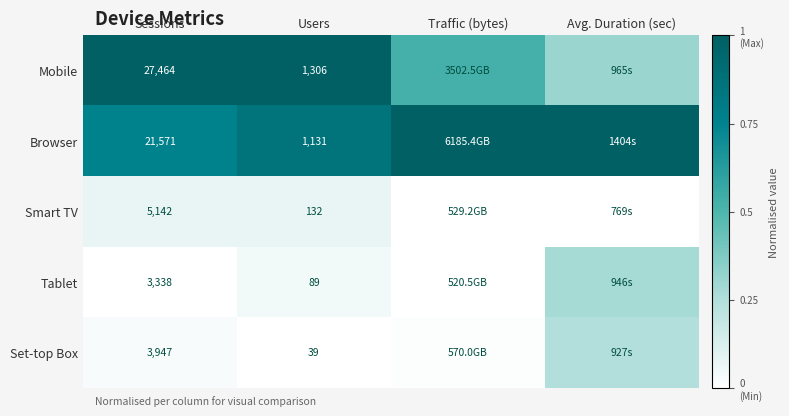

At Users, list the series in order from largest to smallest.

Mobile, Browser, Smart TV, Tablet, Set-top Box